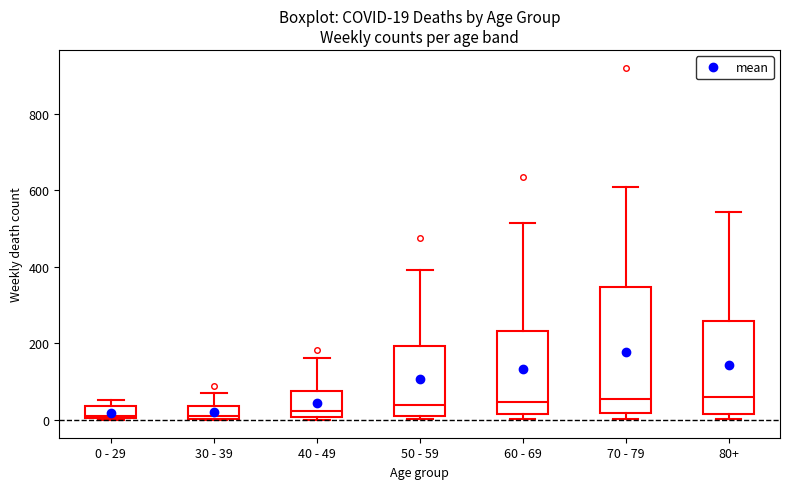

Which box is the tallest, from its lower edge to its upper edge?

70 - 79